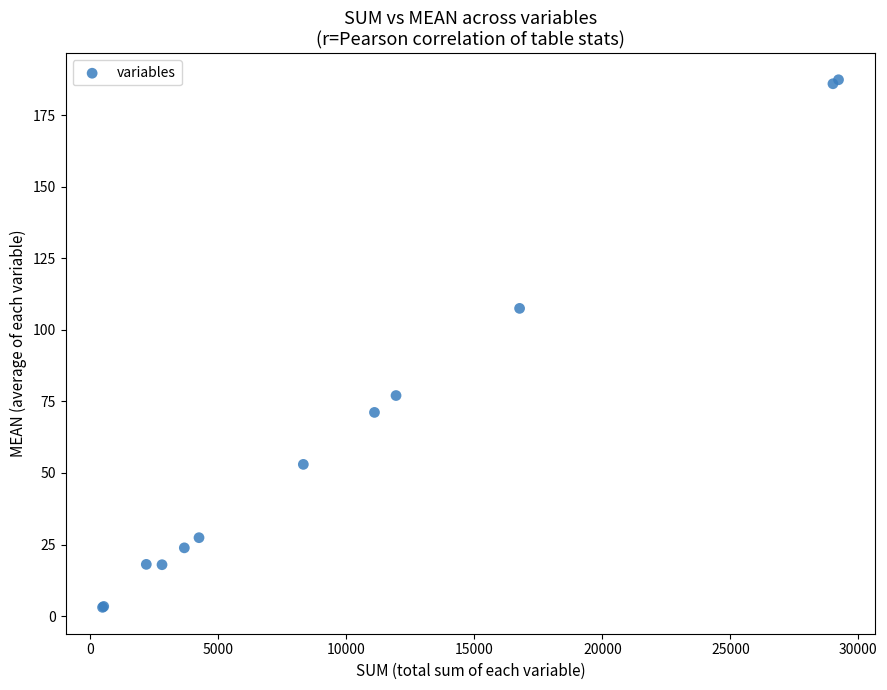

What Y value in the scatter plot is closest to 95?

107.5